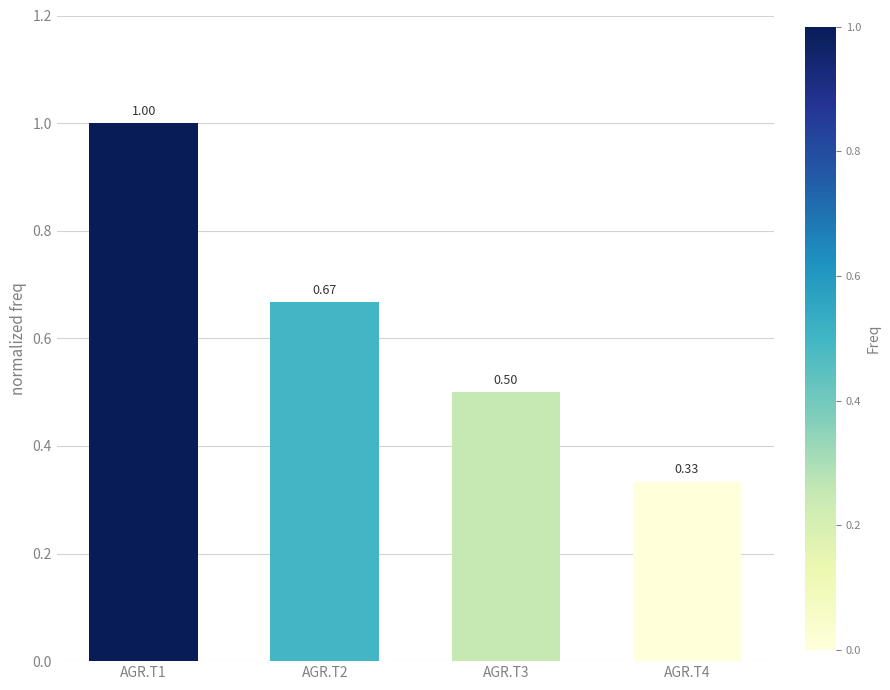

Approximately how many times larger is the value at AGR.T3 compared to AGR.T1?

0.5